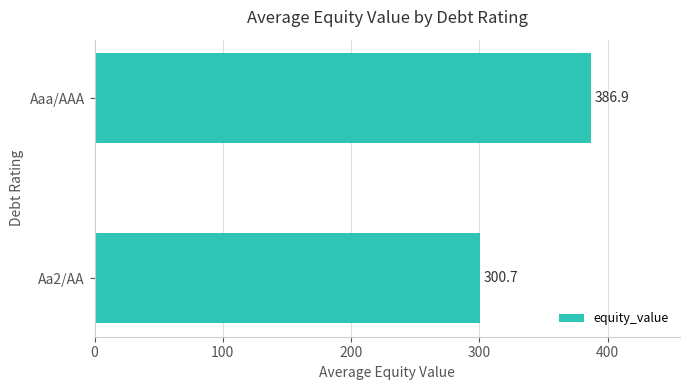

What is the difference between the maximum and minimum values?

86.2